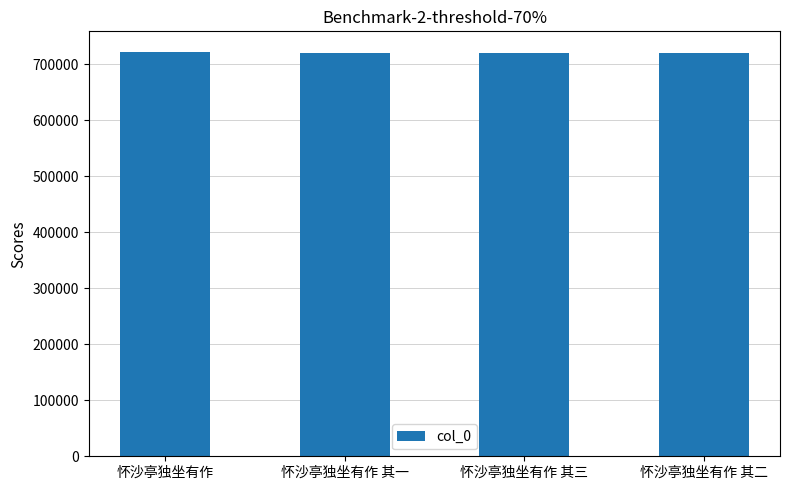

What is the label of the 2nd bar from the right?

怀沙亭独坐有作 其三